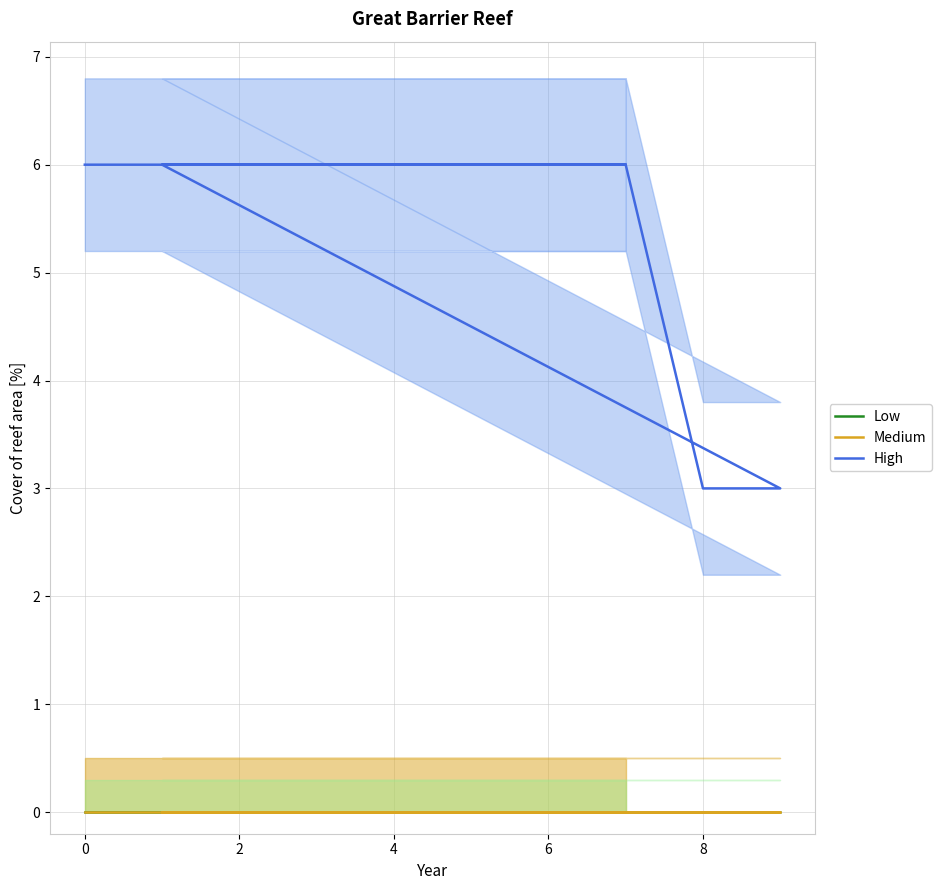

Reading left to right, transcribe all the data shown in this chart.

col_1: 0	0	0	0	0	0	0	0	0	0	0	0	0	0	0	0	0
col_2: 0	0	0	0	0	0	0	0	0	0	0	0	0	0	0	0	0
col_3: 6	6	6	6	6	6	6	6	3	3	6	6	6	6	6	6	6